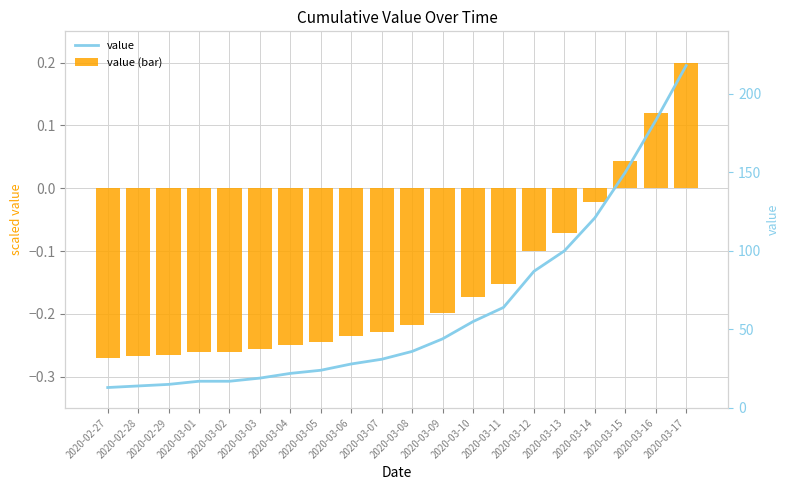

Reading right to left, what are all the values shown in this chart?

value (bar): 2020-03-17=0.2	2020-03-16=0.1	2020-03-15=0.0	2020-03-14=-0.0	2020-03-13=-0.1	2020-03-12=-0.1	2020-03-11=-0.2	2020-03-10=-0.2	2020-03-09=-0.2	2020-03-08=-0.2	2020-03-07=-0.2	2020-03-06=-0.2	2020-03-05=-0.2	2020-03-04=-0.2	2020-03-03=-0.3	2020-03-02=-0.3	2020-03-01=-0.3	2020-02-29=-0.3	2020-02-28=-0.3	2020-02-27=-0.3
value: 2020-03-17=218.0	2020-03-16=183.0	2020-03-15=150.0	2020-03-14=121.0	2020-03-13=100.0	2020-03-12=87.0	2020-03-11=64.0	2020-03-10=55.0	2020-03-09=44.0	2020-03-08=36.0	2020-03-07=31.0	2020-03-06=28.0	2020-03-05=24.0	2020-03-04=22.0	2020-03-03=19.0	2020-03-02=17.0	2020-03-01=17.0	2020-02-29=15.0	2020-02-28=14.0	2020-02-27=13.0